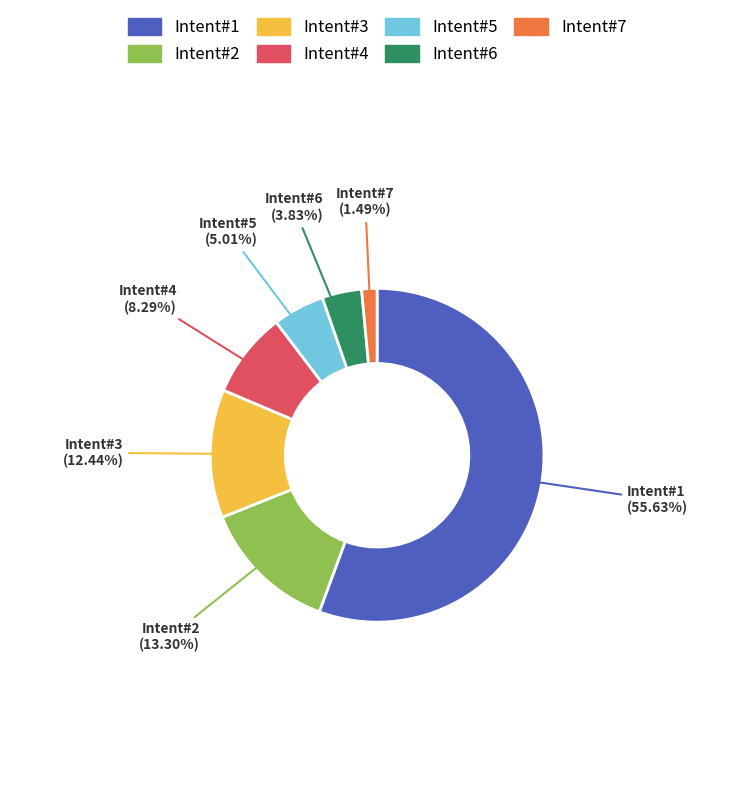

Is there any slice that represents more than half of the pie?

Yes